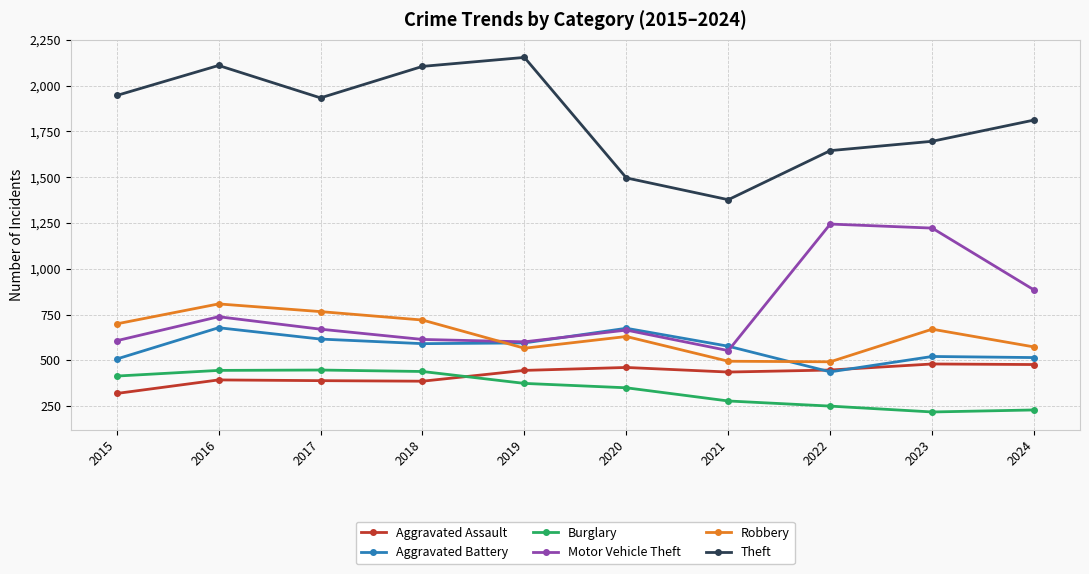

What is the minimum value for Robbery?

492